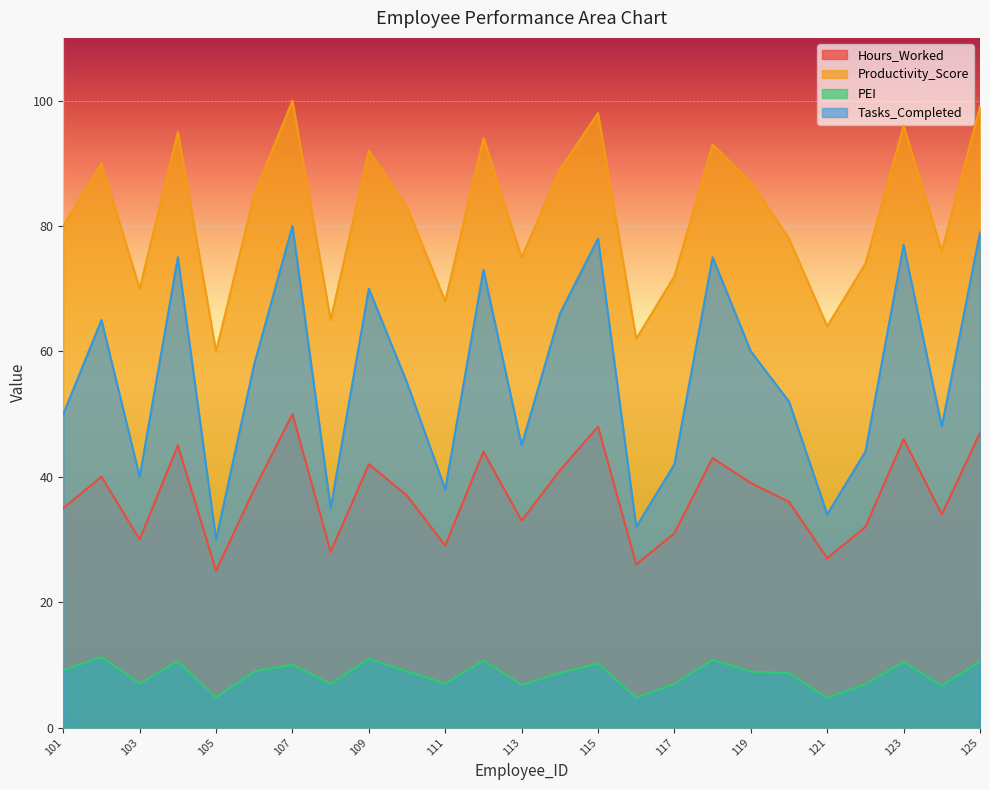

Between 103 and 106, which series saw the biggest shift?

Tasks_Completed